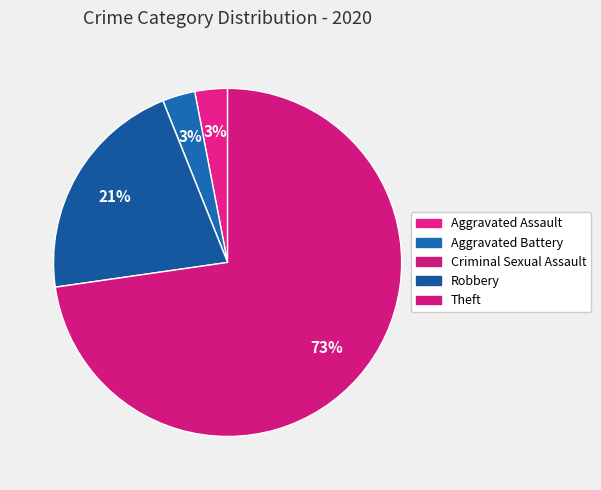

Count the number of slices in the pie.

5